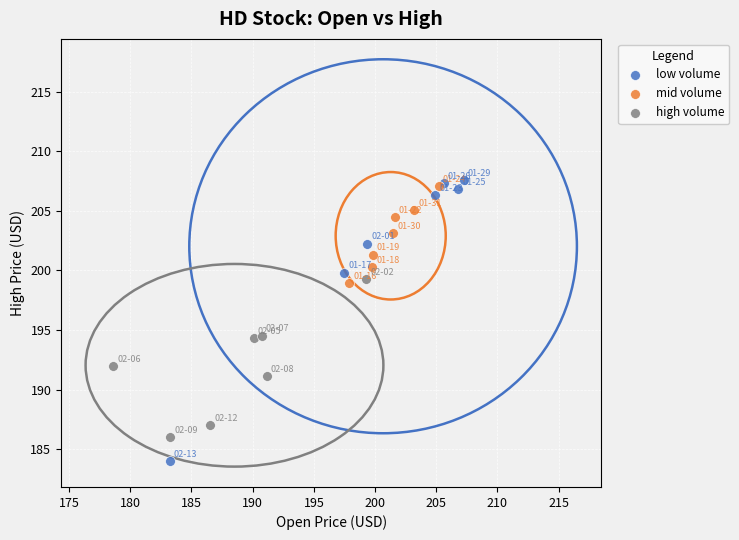

What are all the series names shown in the legend?

low volume, mid volume, high volume